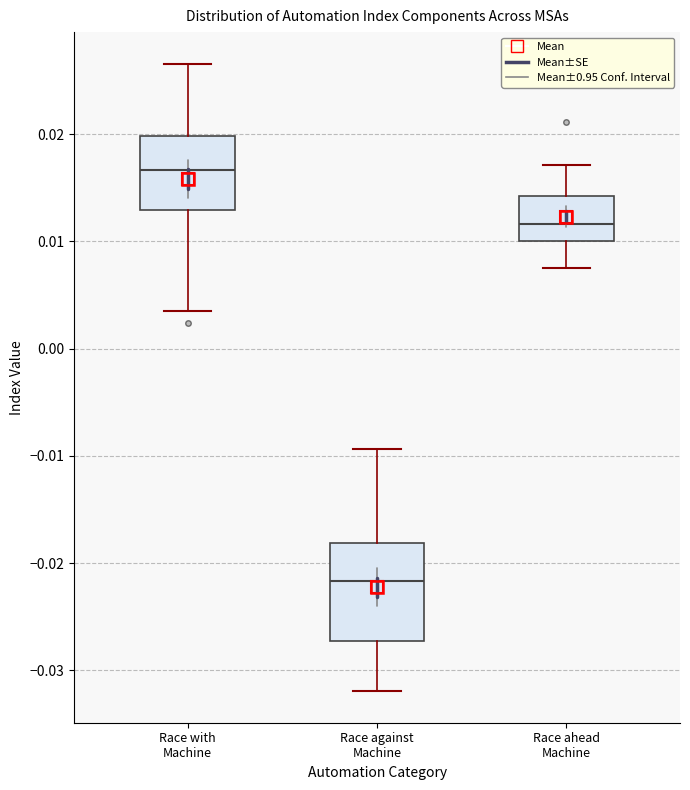

Reading left to right, transcribe this box plot: for each box, give where its median line is, the range the box spans, and where its two whiskers end, as read against the y-axis. The values are not printed on the chart, so give them approximately, as read against the axis.

Race with Machine: median 0.017, box 0.013 to 0.020, whiskers 0.003 to 0.027
Race against Machine: median -0.022, box -0.027 to -0.018, whiskers -0.032 to -0.009
Race ahead Machine: median 0.012, box 0.010 to 0.014, whiskers 0.007 to 0.017